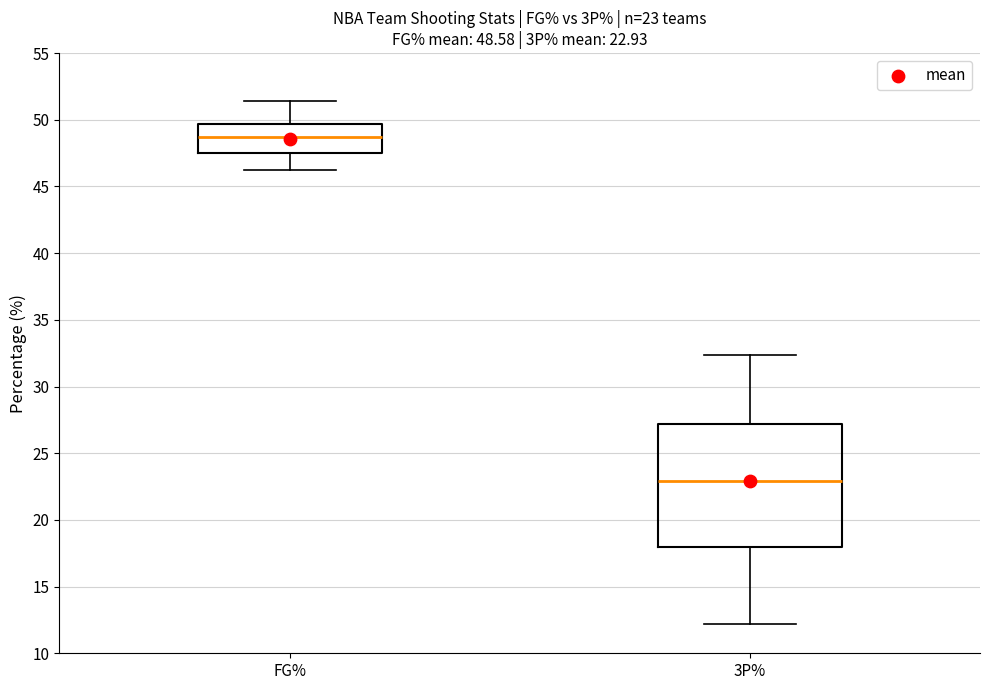

Which box has the highest median line?

FG%